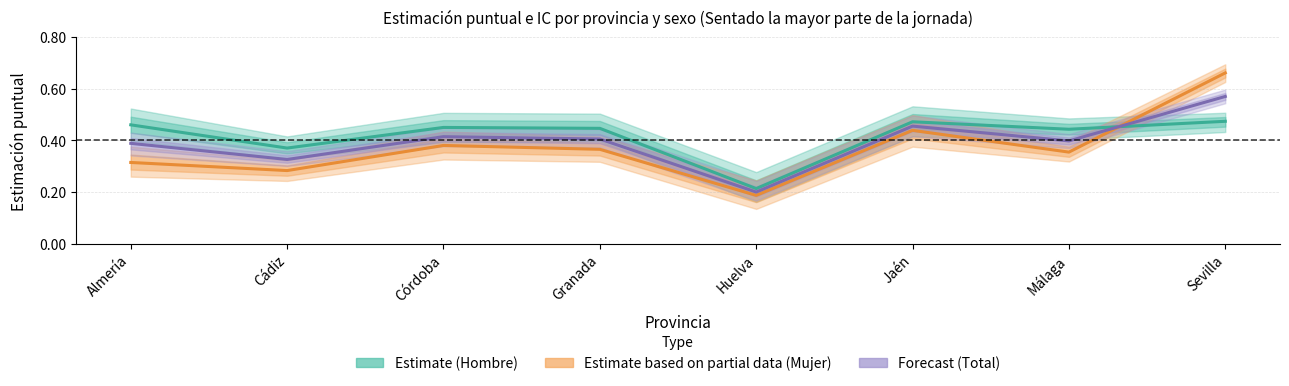

Which category has the highest value across all series?

Sevilla